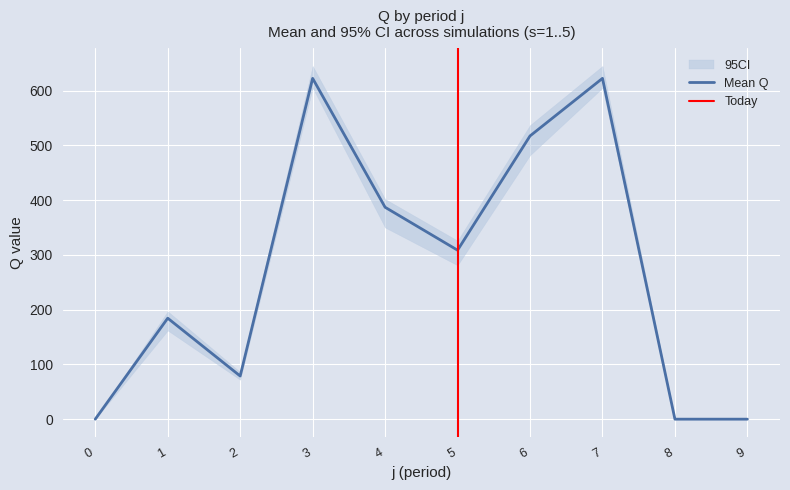

True or false: Mean Q and Q_low intersect in this chart.

False